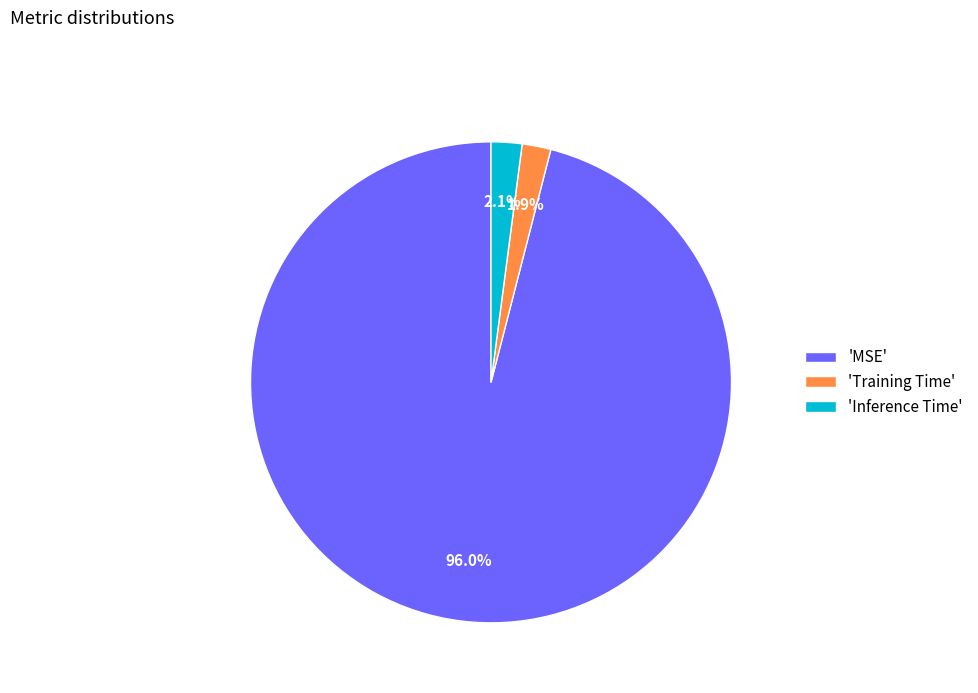

Is the sum of 'Training Time' and 'MSE' greater than half?

Yes